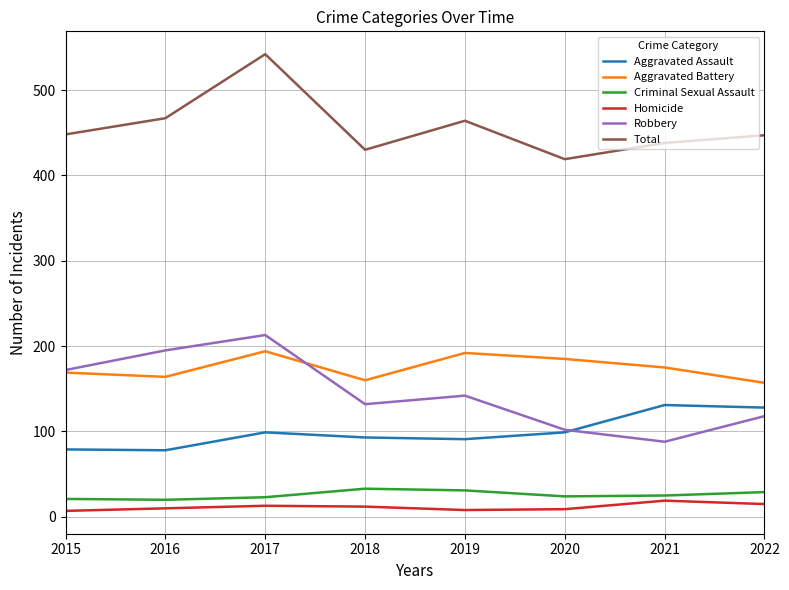

True or false: Robbery and Homicide intersect in this chart.

False